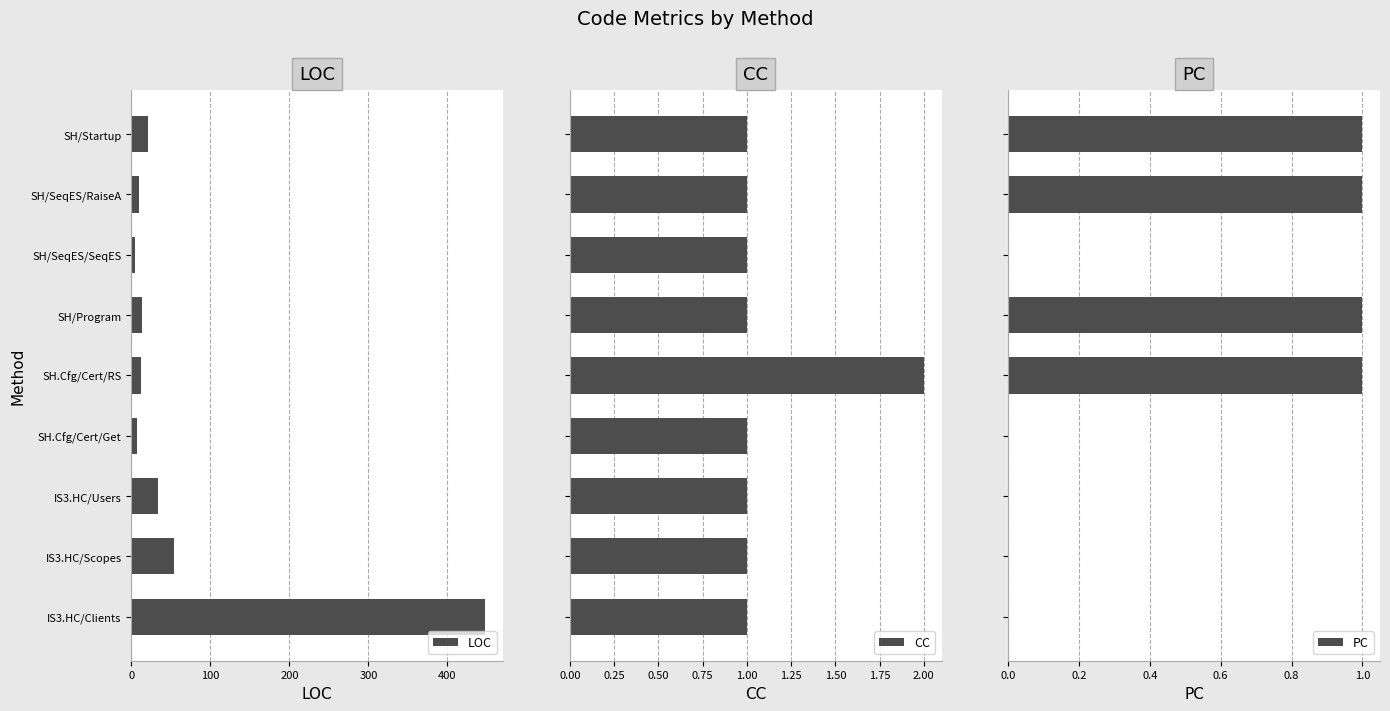

Where is LOC nearest to the value 226?

IS3.HC/Scopes